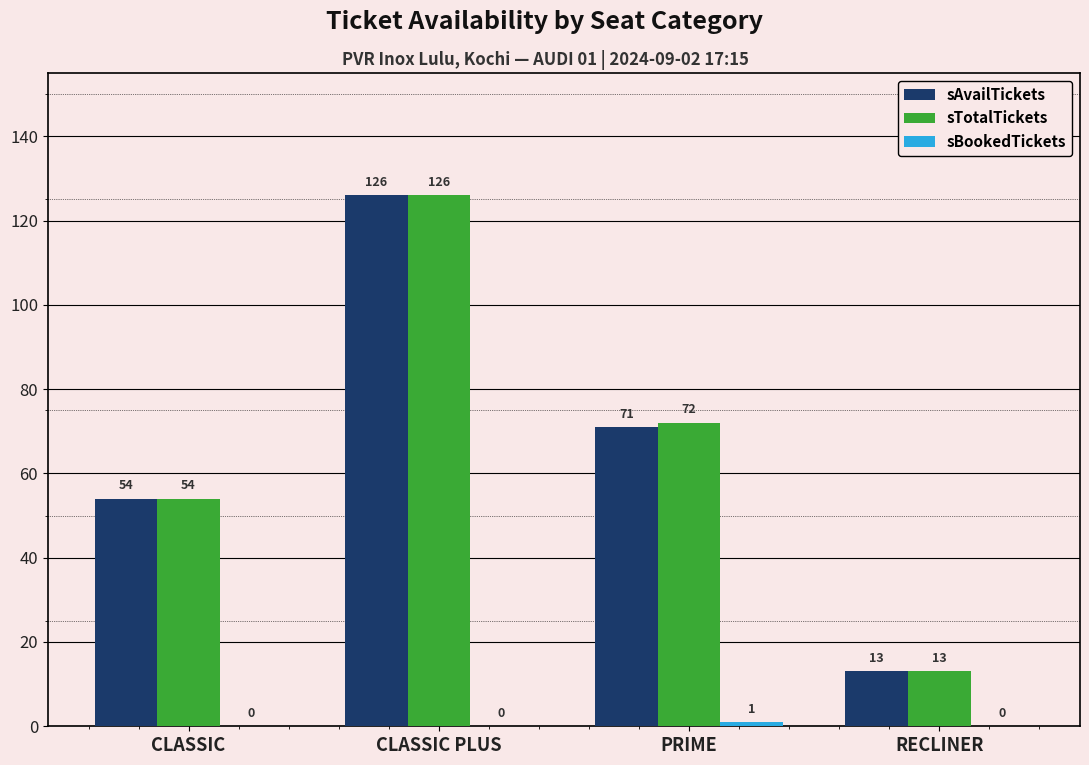

Between CLASSIC and PRIME, which series saw the biggest shift?

sTotalTickets